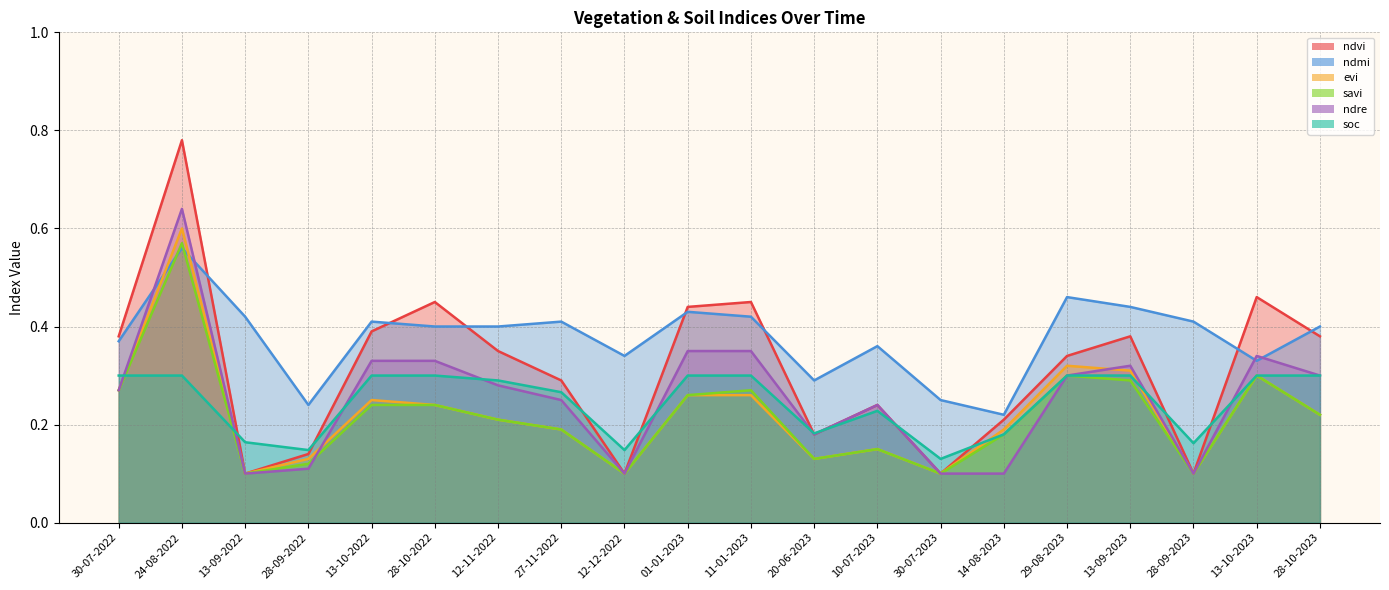

How many ndmi values are between 0 and 1?

20